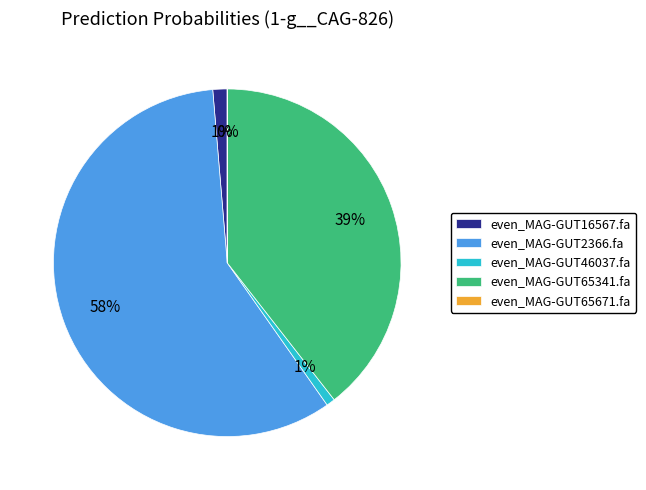

Is it true that even_MAG-GUT65341.fa is 49% of the pie?

False